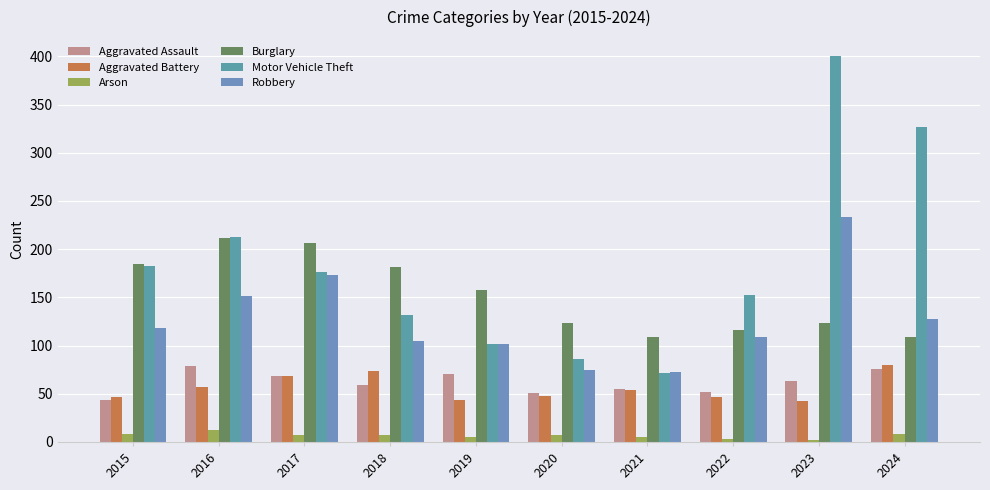

How many categories are shown in the chart?

10